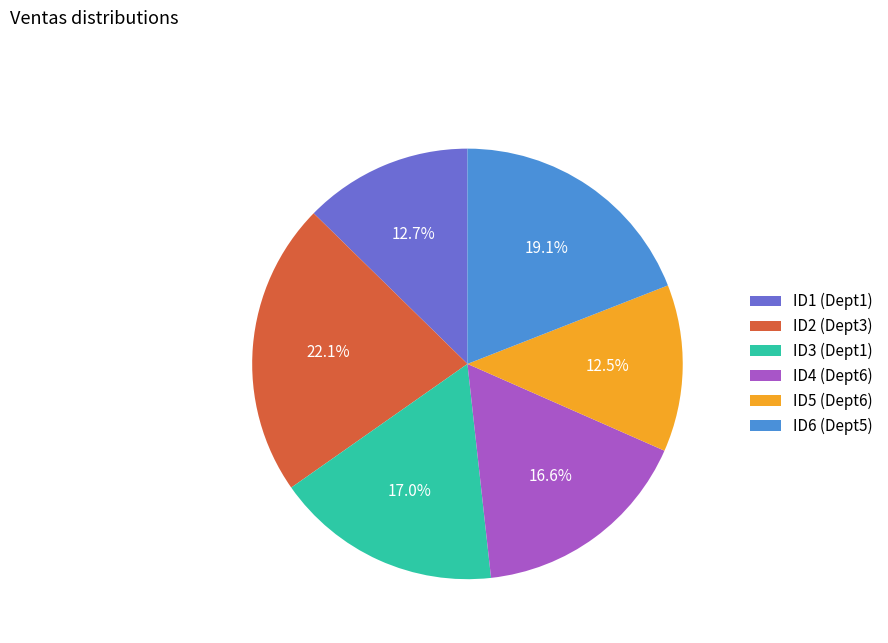

True or false: ID1 (Dept1) accounts for 4% of the total.

False